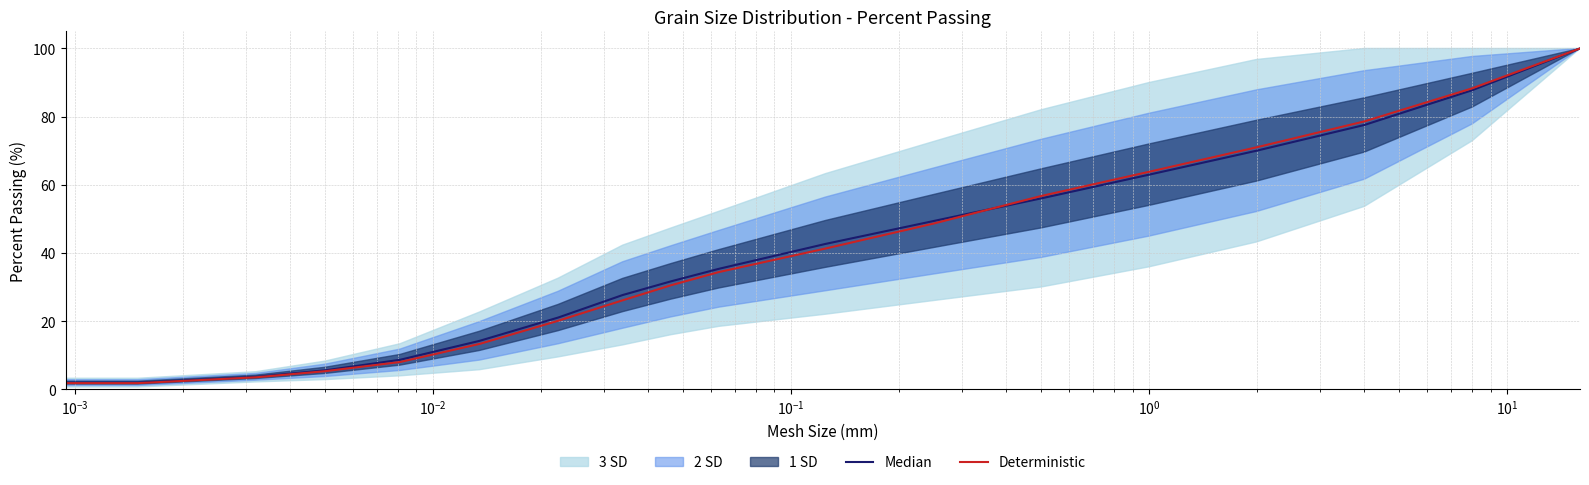

At how many categories does at least one series exceed 11?

13